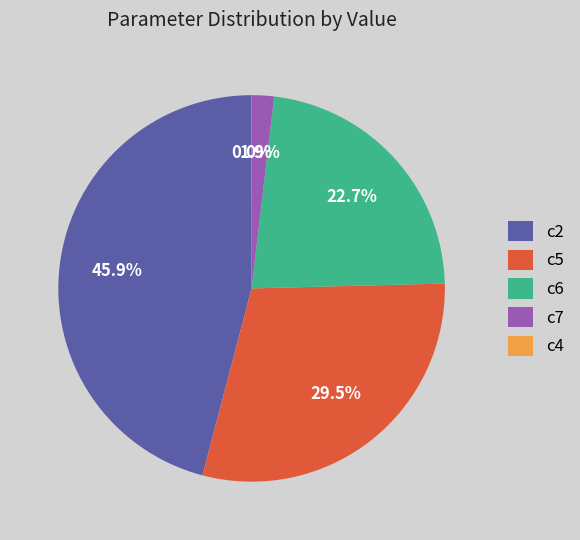

What percentage do c5 and c6 together represent?

52.2%